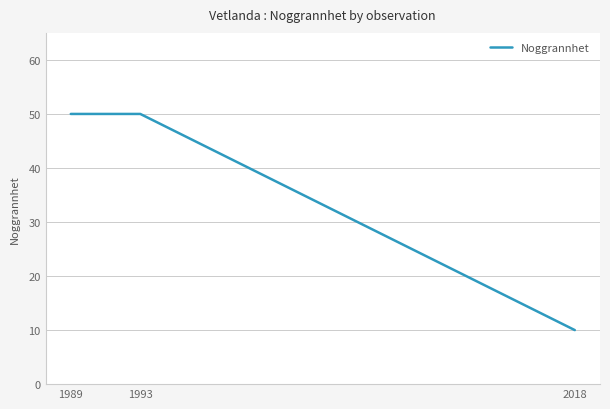

What is the greatest value displayed?

50